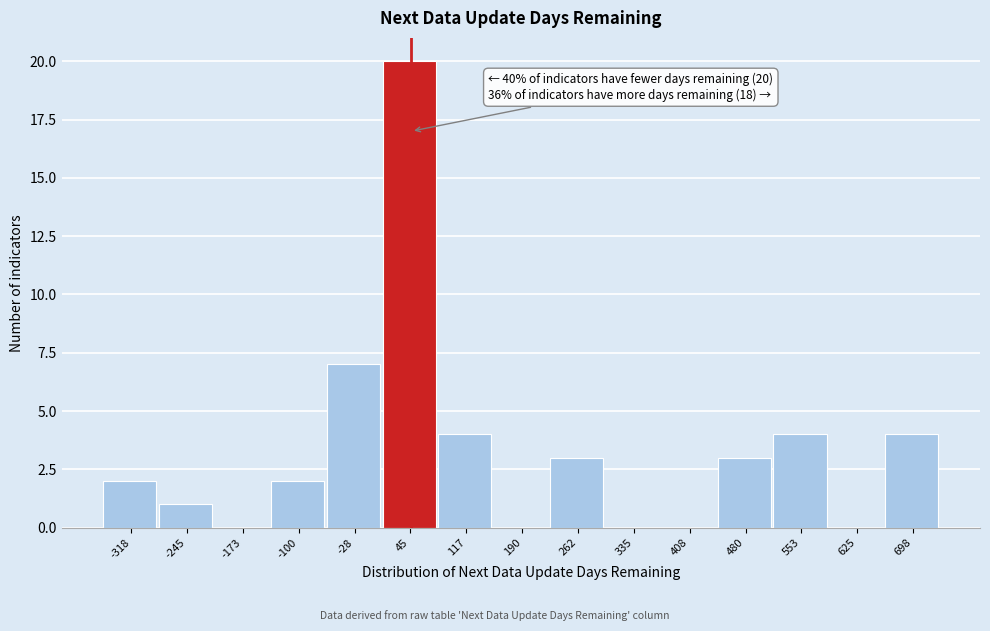

Over which range of the x-axis is the bar tallest?

10 to 80